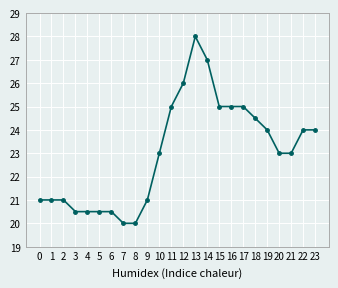

How many lines are shown in the chart?

1